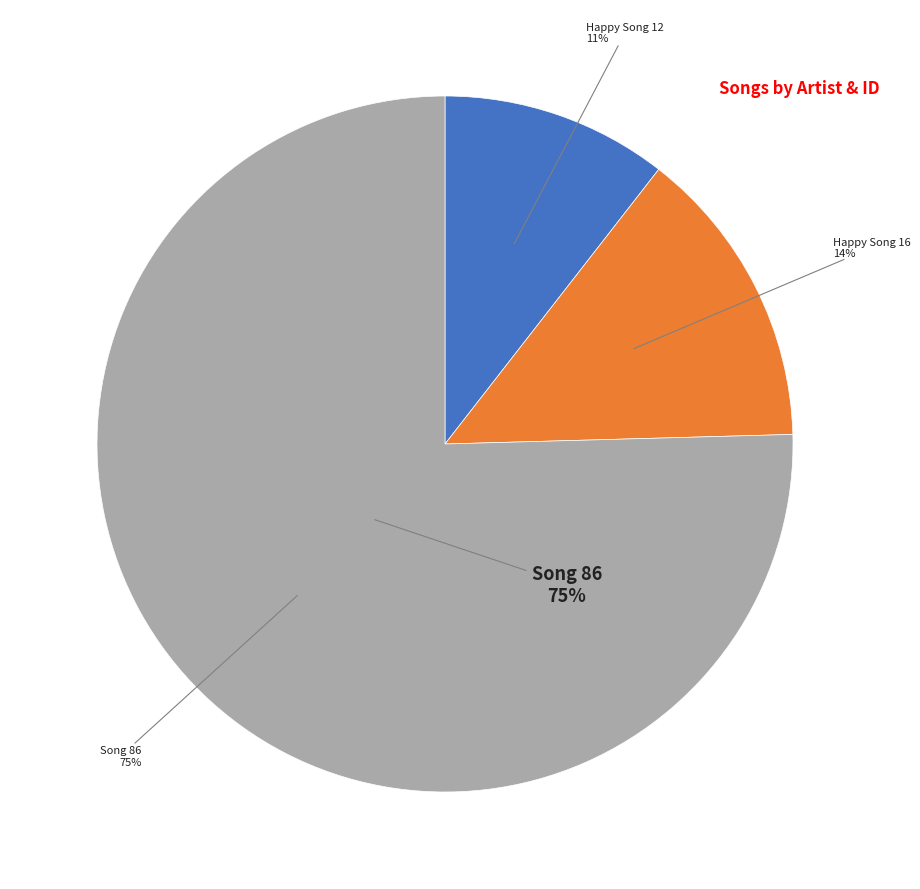

How many segments does this pie chart have?

3